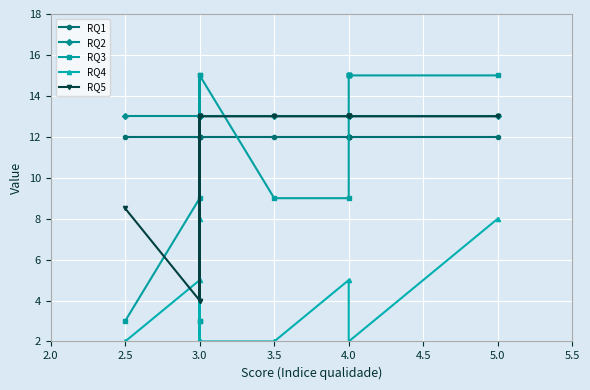

How many lines are shown in the chart?

5